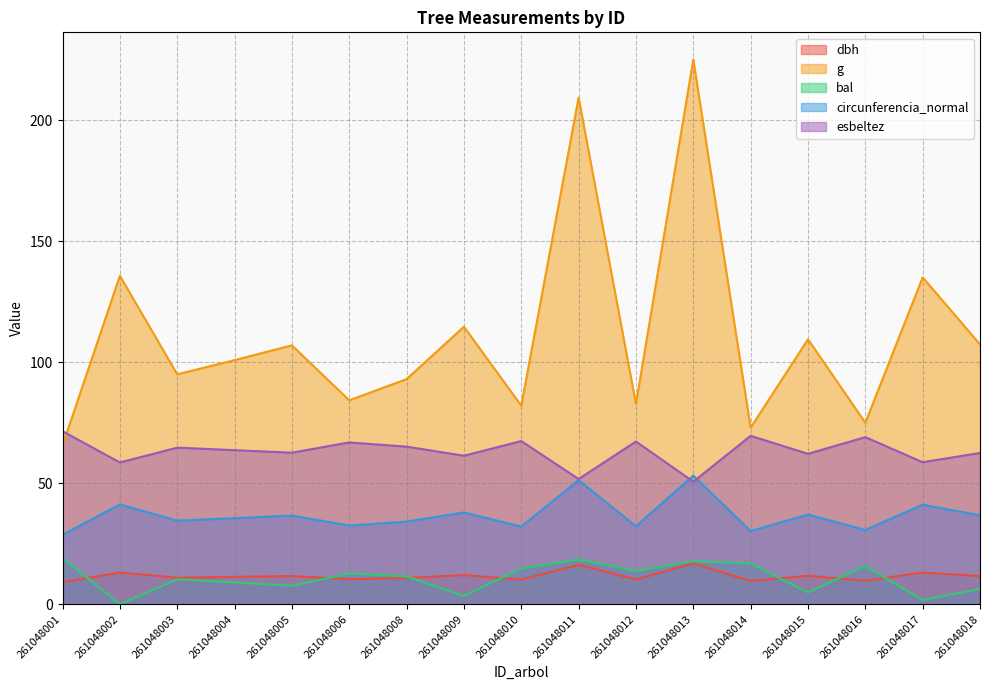

What is the sum of all circunferencia_normal values?

626.5